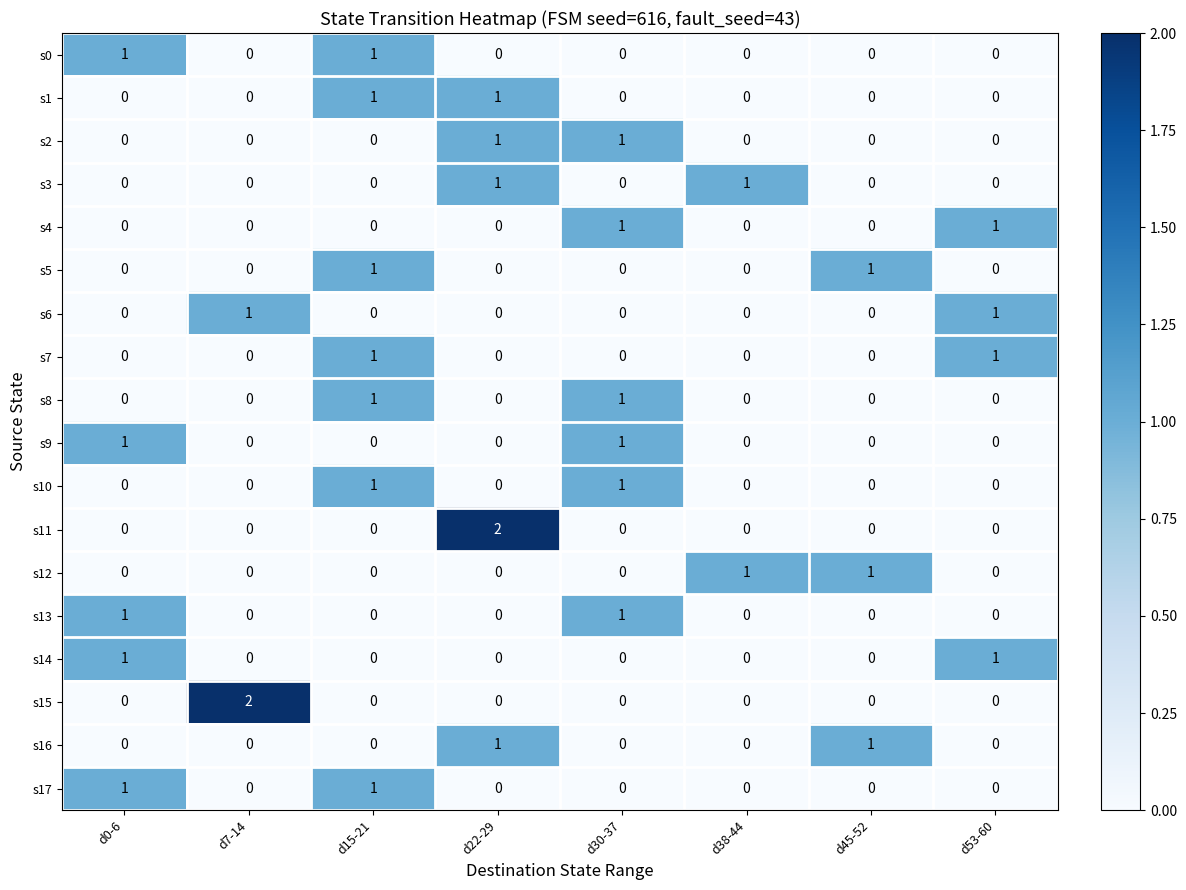

Is the value of s6 at d53-60 greater than the value of s12 at d22-29?

Yes